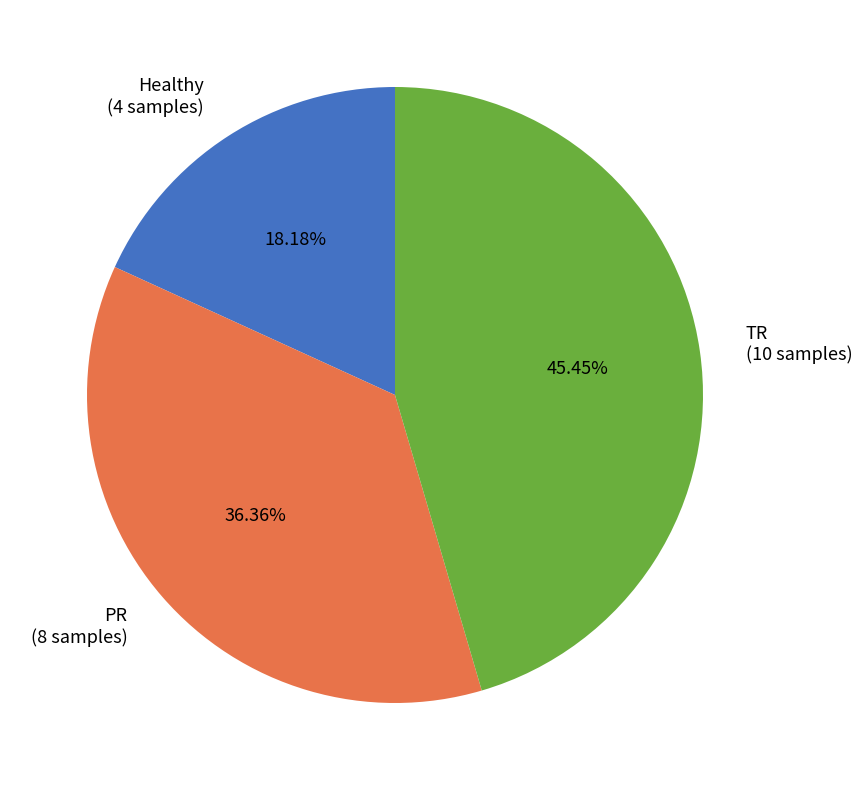

Which slice is the largest?

TR